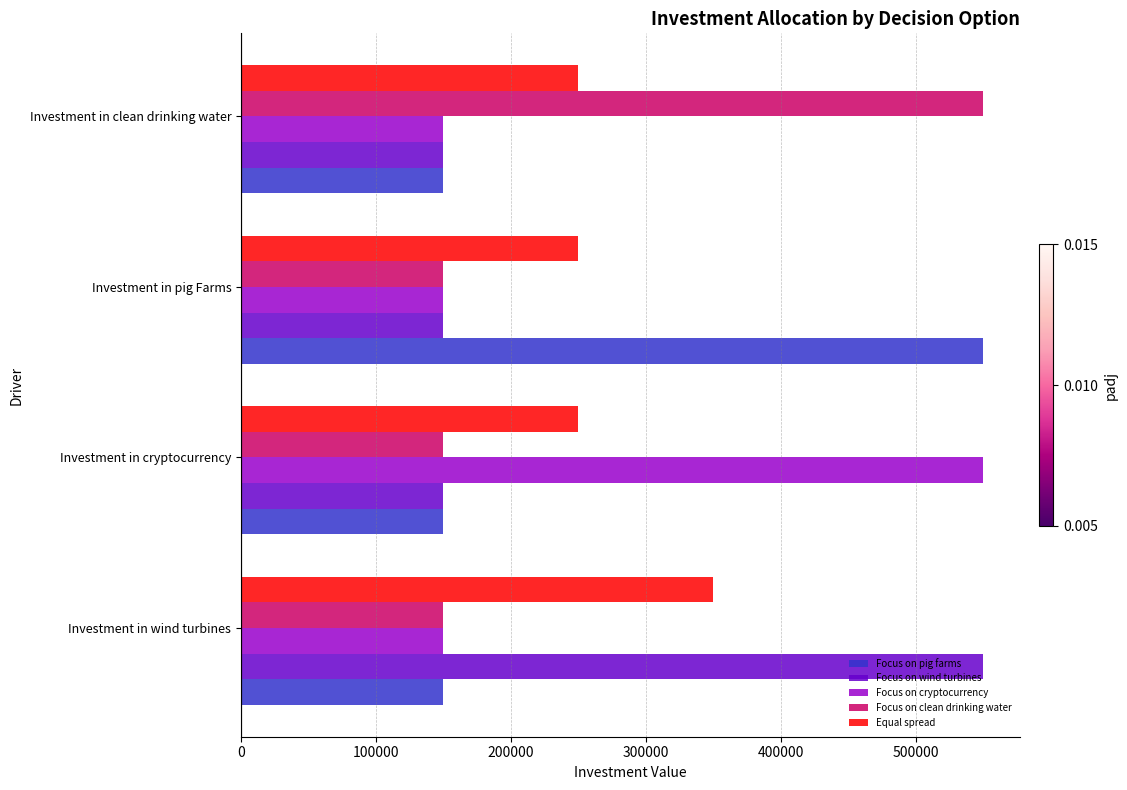

At which category is the sum across all series the highest?

Investment in wind turbines